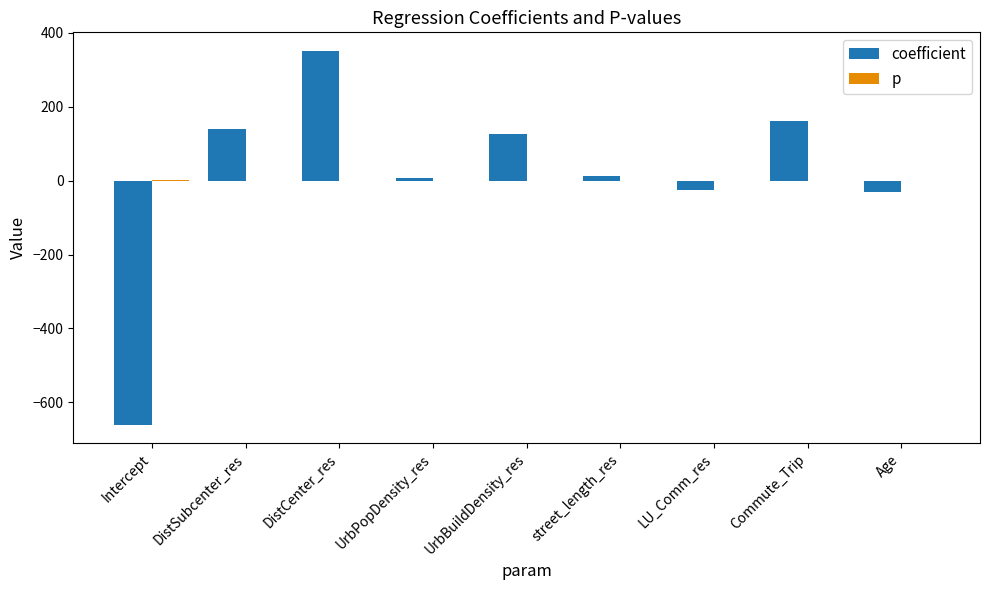

The coefficient series shows 37.8 at UrbBuildDensity_res. True or false?

False